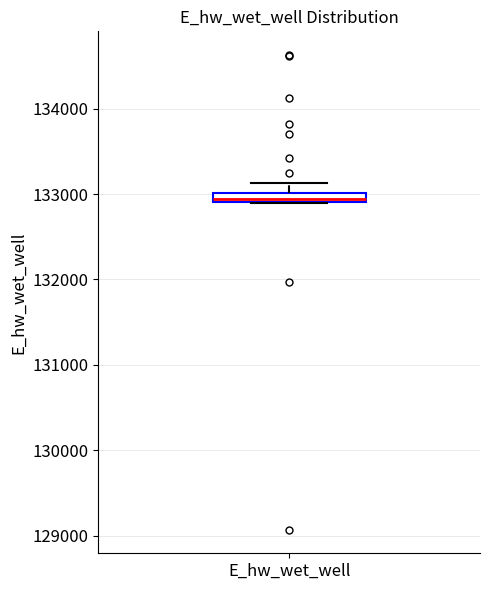

Where is the upper edge of the box for E_hw_wet_well on the y-axis? The values are not printed on the chart, so give them approximately, as read against the axis.

133000